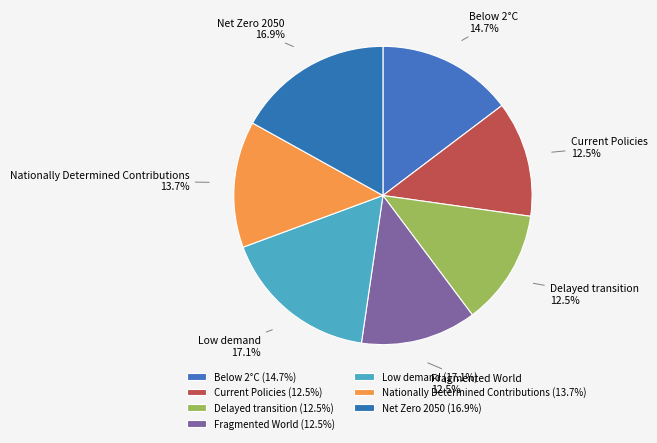

Which has a higher value, Current Policies or Below 2°C?

Below 2°C